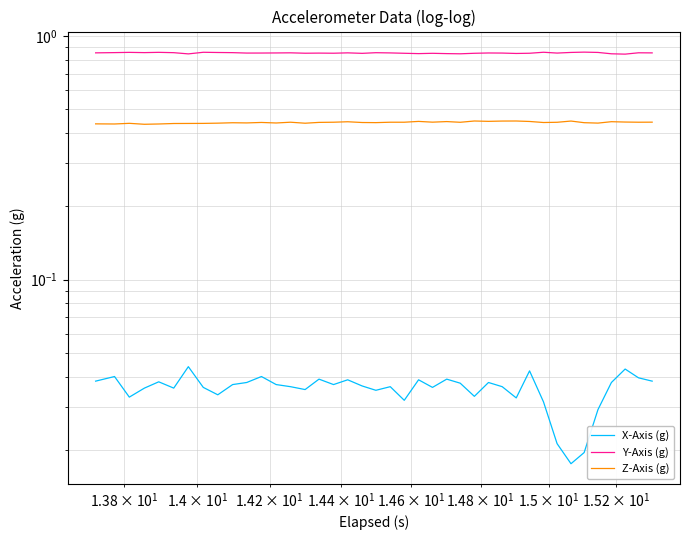

Is the value of X-Axis (g) at 29 greater than the value of Z-Axis (g) at 31?

No